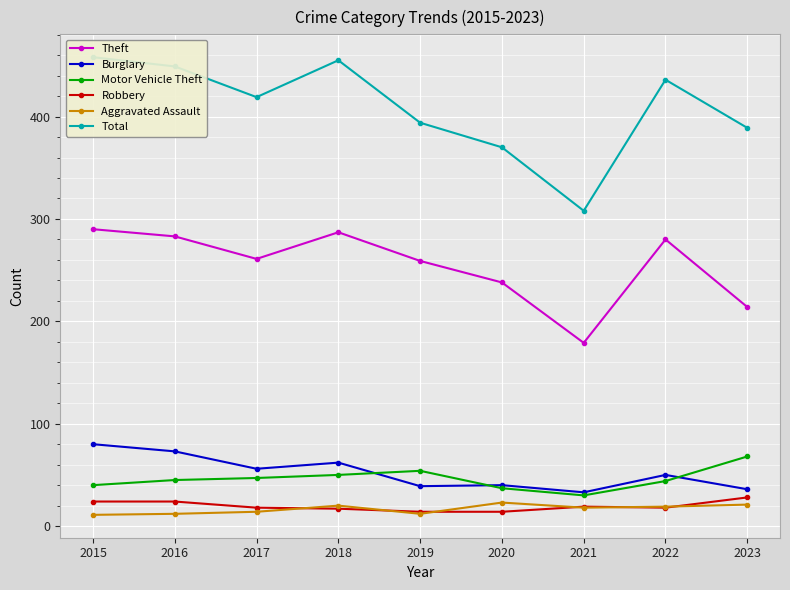

Between 2015 and 2016, which series saw the biggest shift?

Total